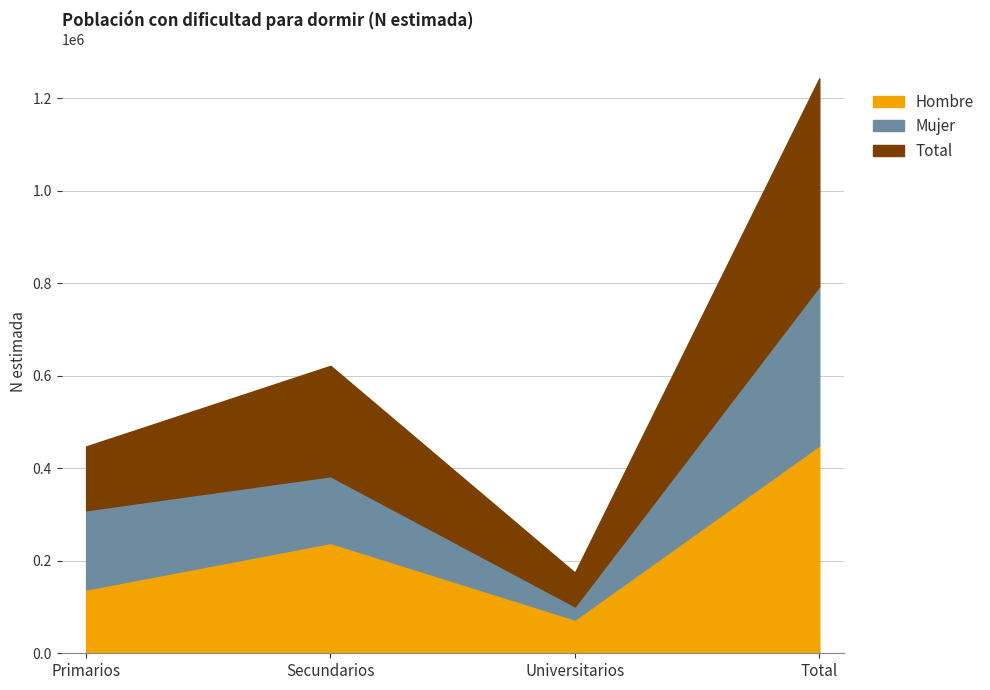

What is the difference between the Hombre values at Universitarios and Total?

376416